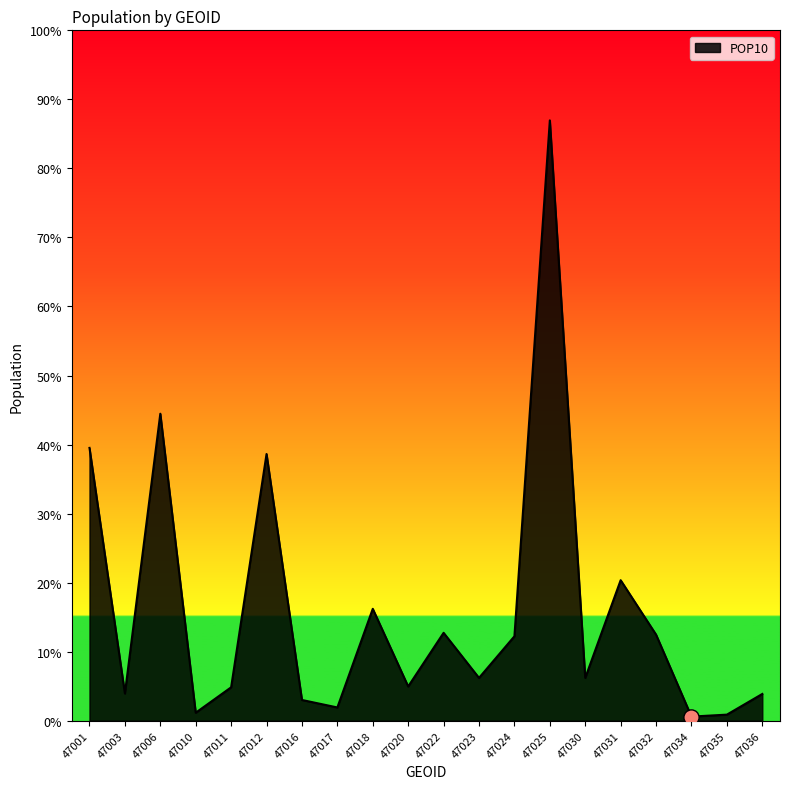

Between 47036 and 47011, which is larger?

47011